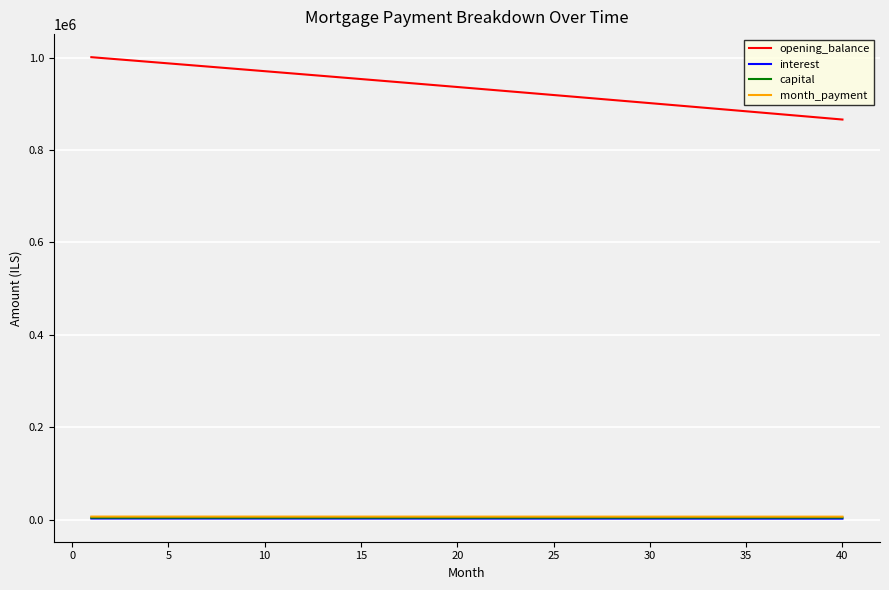

What is the highest value of the month_payment series?

6463.7